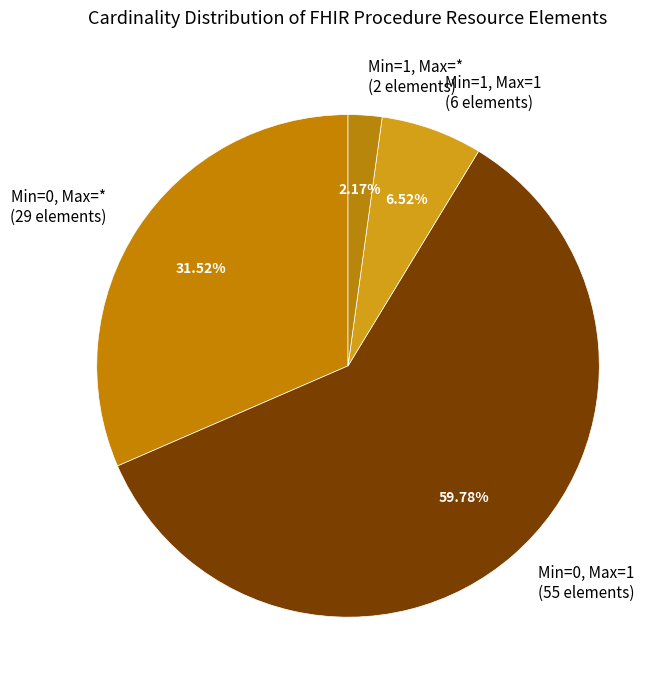

Is the sum of Min=1, Max=1 (6 elements) and Min=1, Max=* (2 elements) greater than half?

No